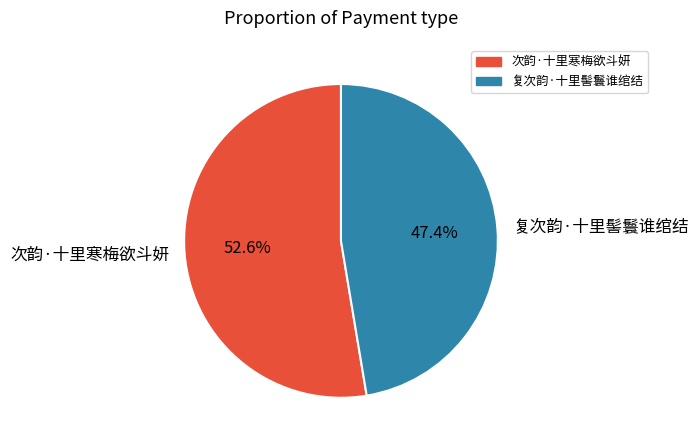

To the nearest percent, what is the combined percentage of 复次韵·十里髻鬟谁绾结 and 次韵·十里寒梅欲斗妍?

100%